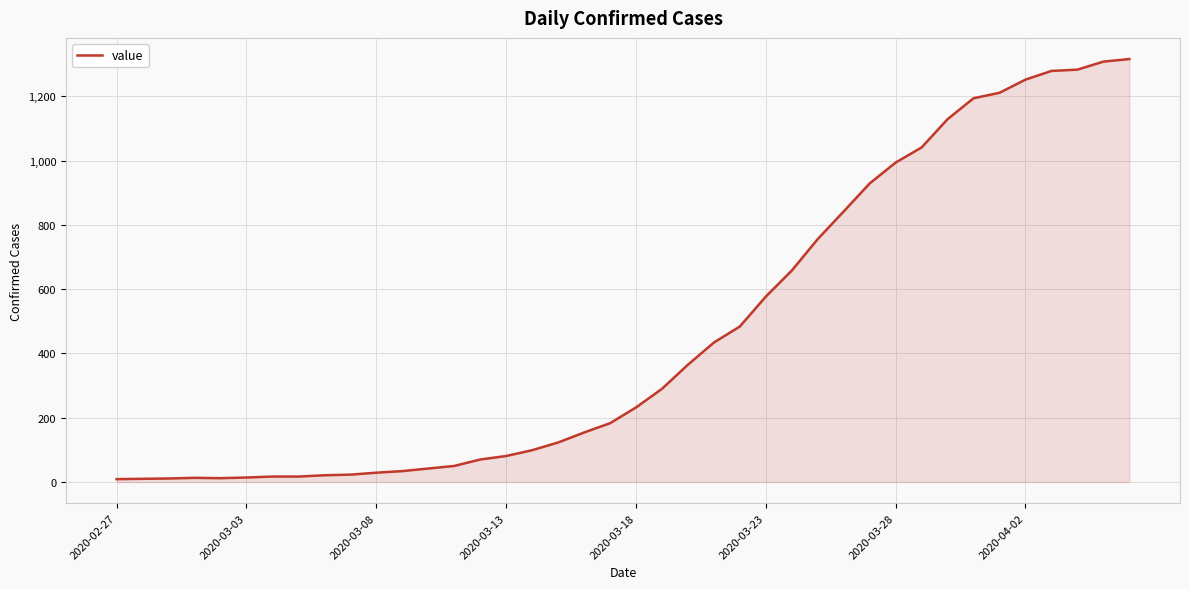

What is the greatest value displayed?

1316